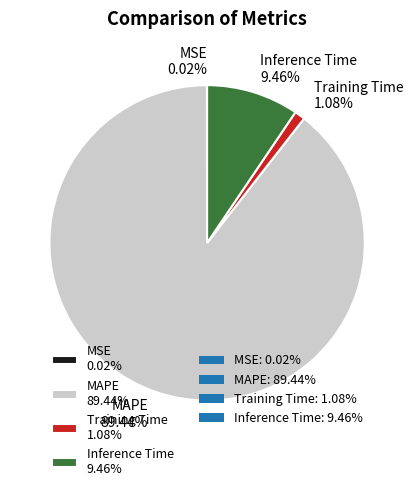

Does MAPE 89.44% account for over 50% of the chart?

Yes